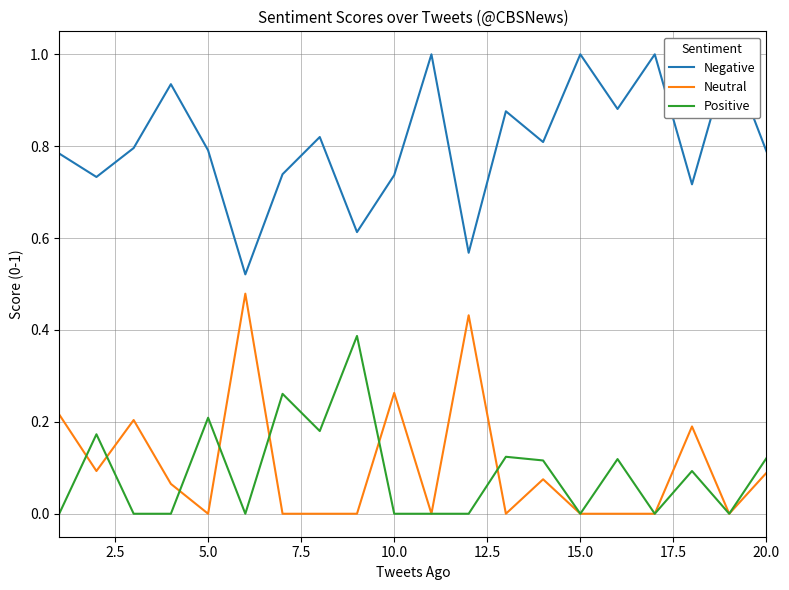

True or false: Positive has a value of 0.2 at 5.0.

True